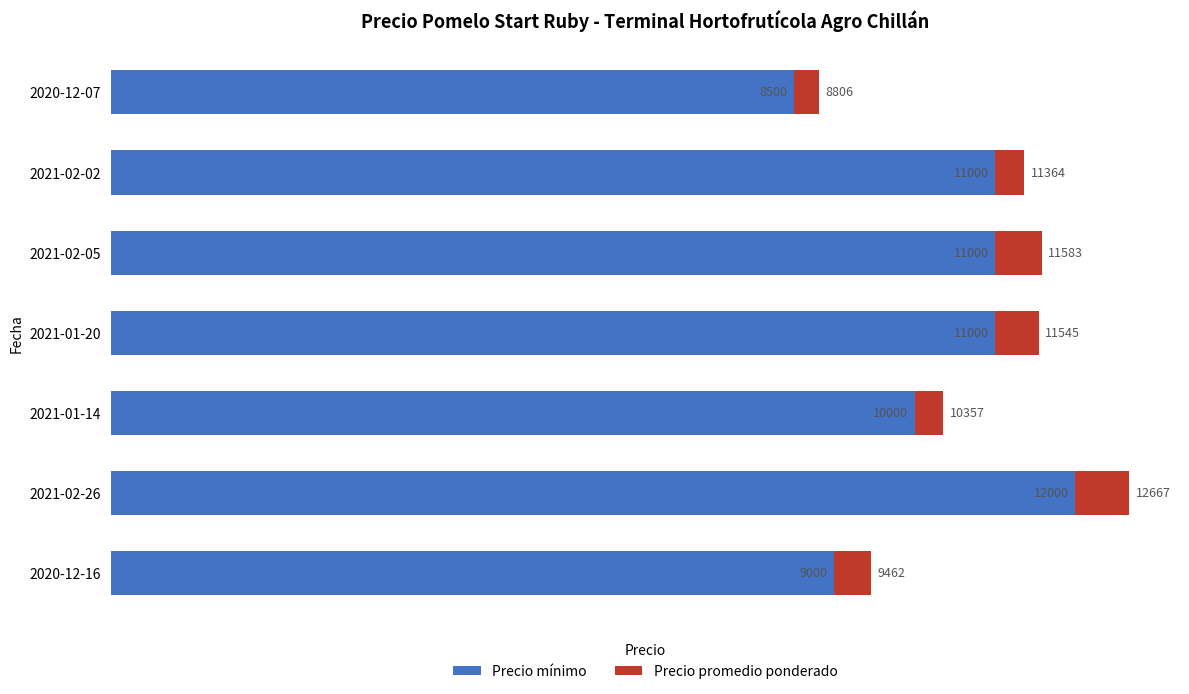

The Precio mínimo series shows 3177 at 2021-02-05. True or false?

False